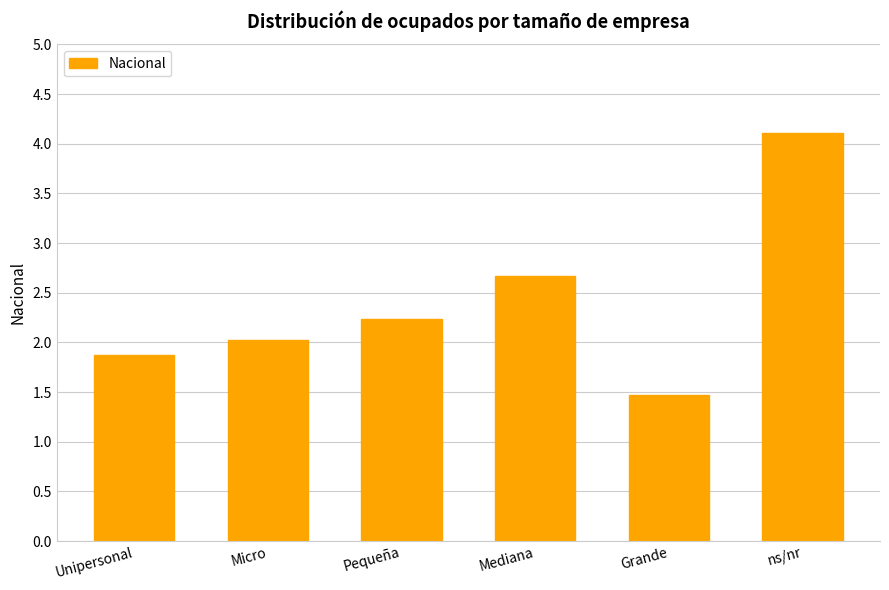

What is the change in value from Unipersonal to Mediana?

+0.8